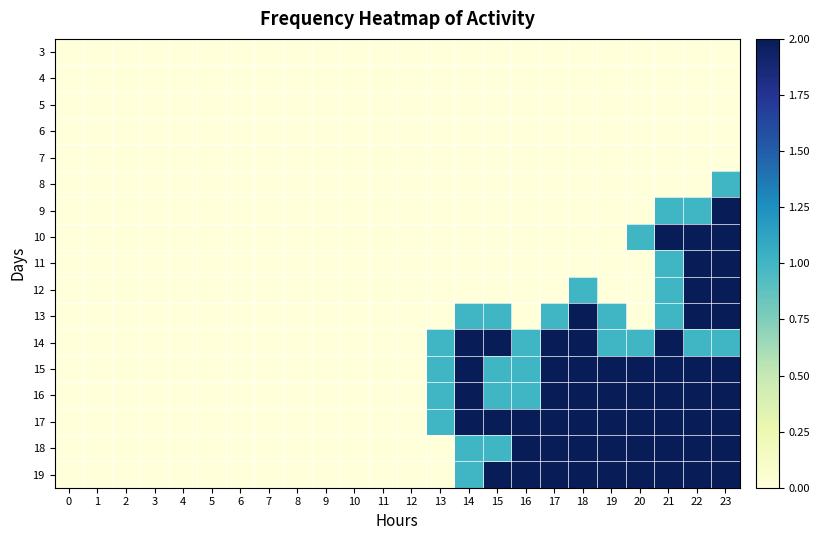

At 17, list the series in order from largest to smallest.

14, 15, 16, 17, 18, 19, 13, 3, 4, 5, 6, 7, 8, 9, 10, 11, 12